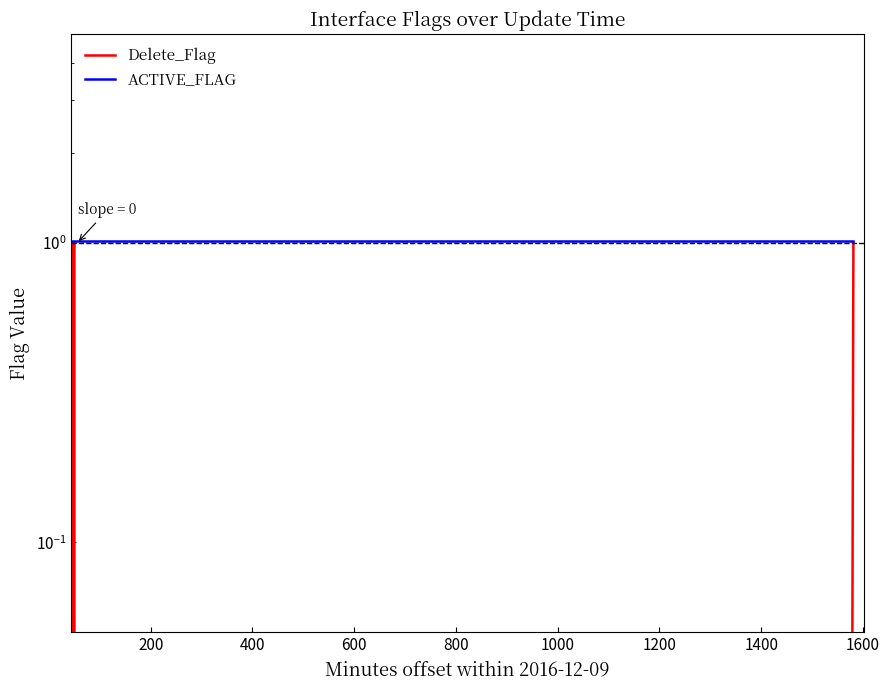

True or false: Delete_Flag and ACTIVE_FLAG intersect in this chart.

False